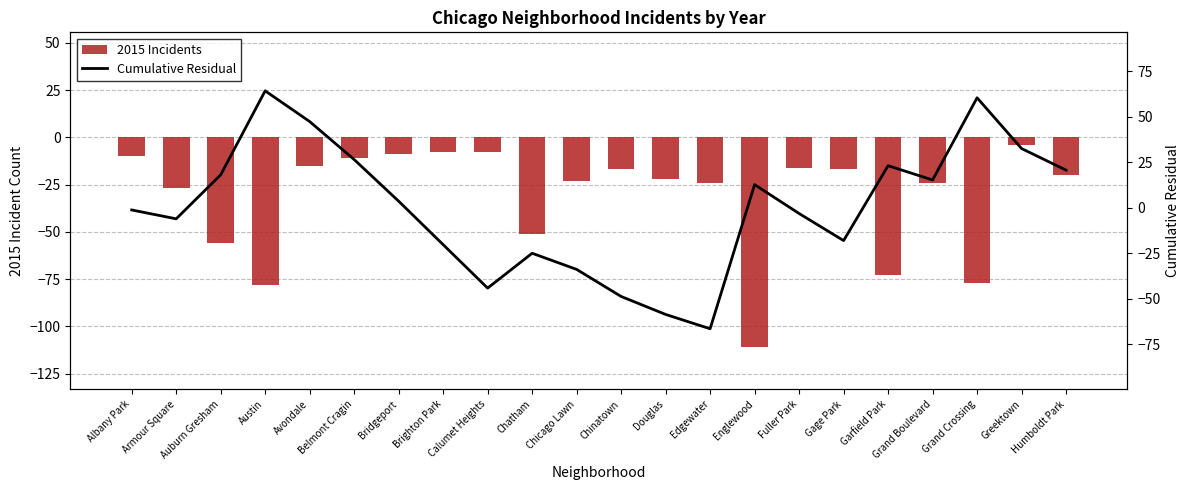

What position from the left is Grand Boulevard?

19